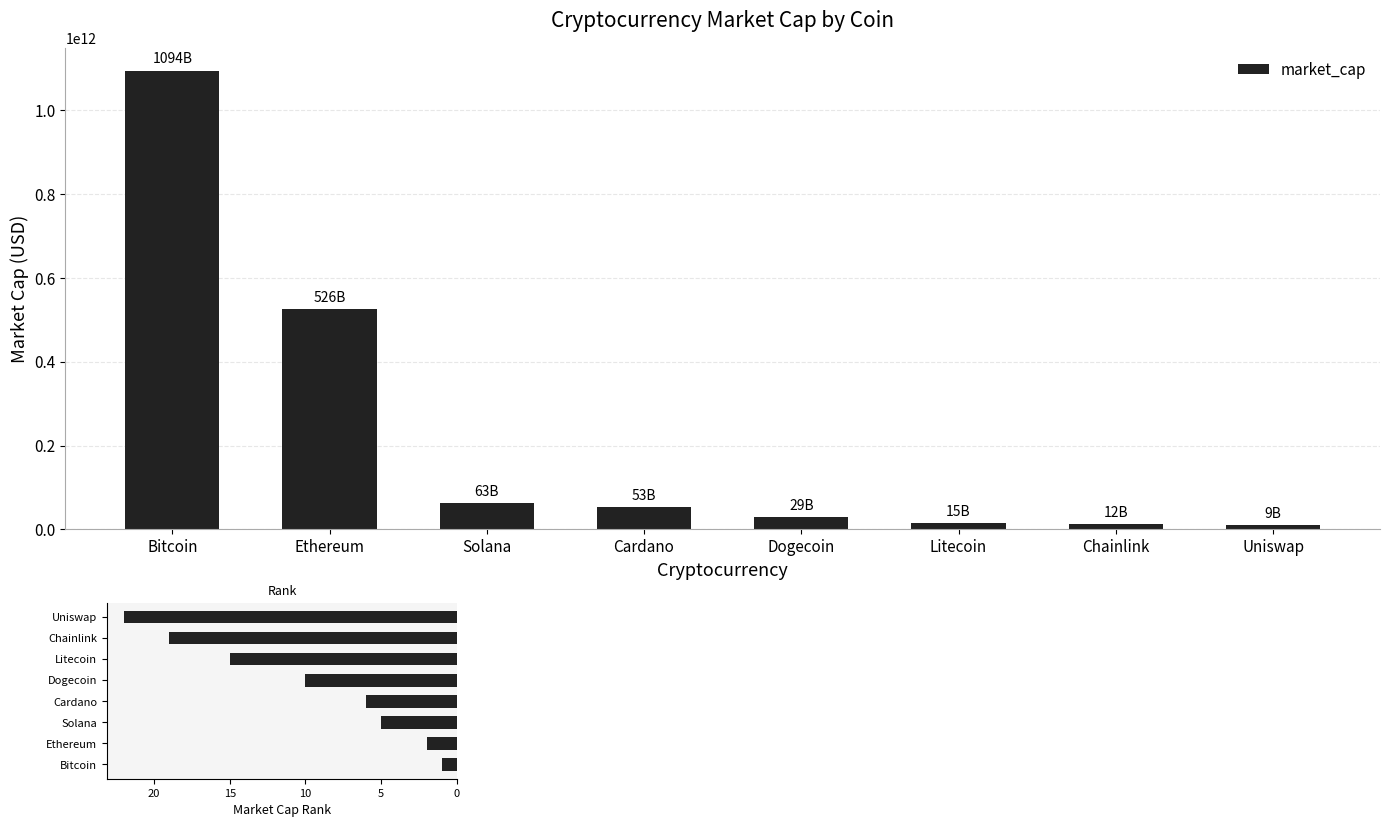

What is the average value of the market_cap_rank series?

10